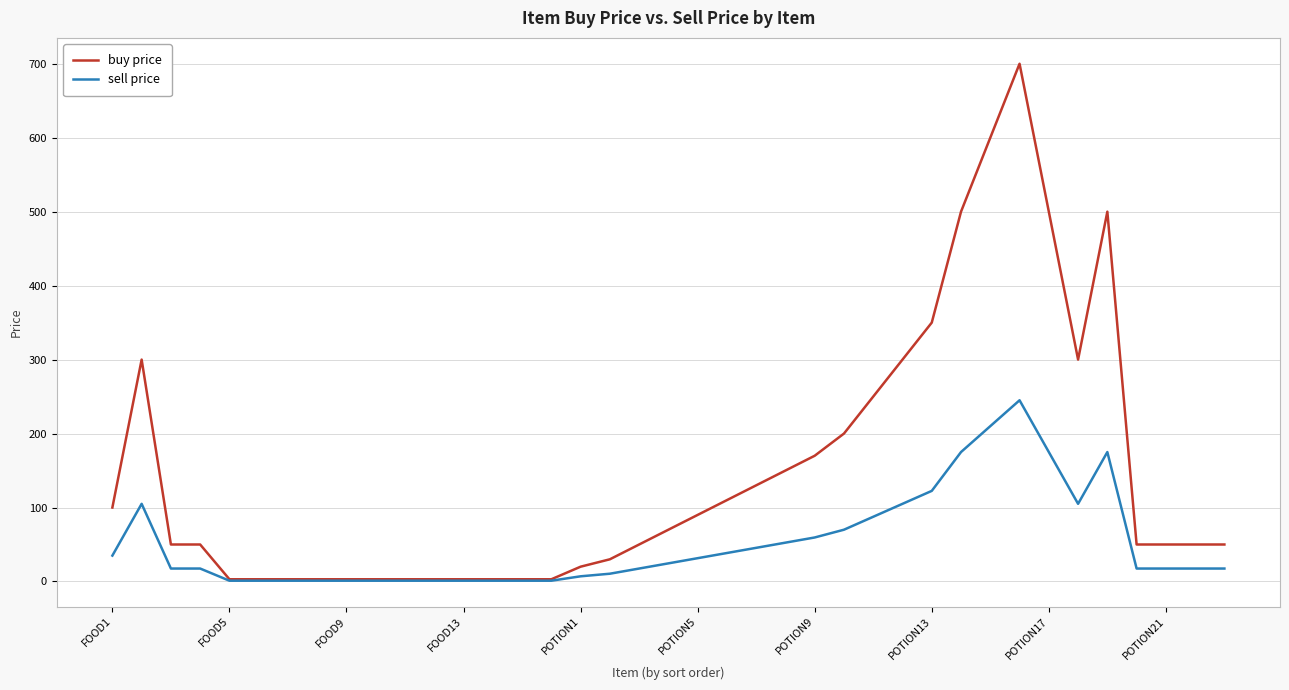

Which series has the largest range (max minus min)?

buy price